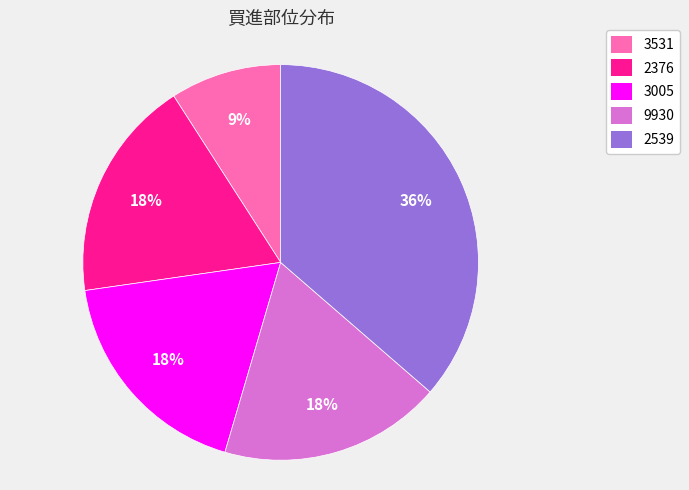

Is there a majority slice in this chart?

No